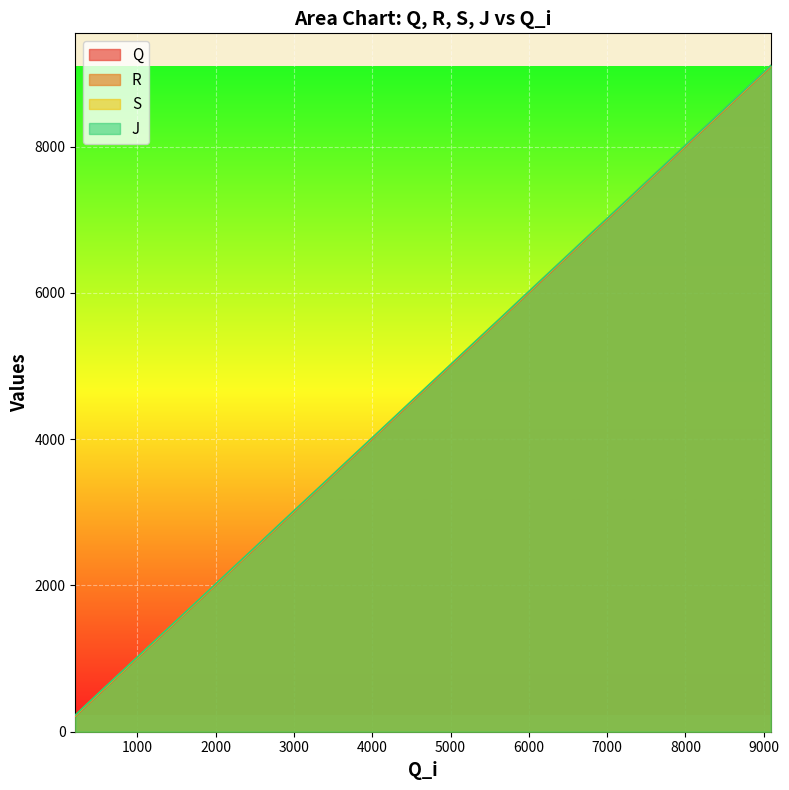

What is the greatest value displayed?

9111